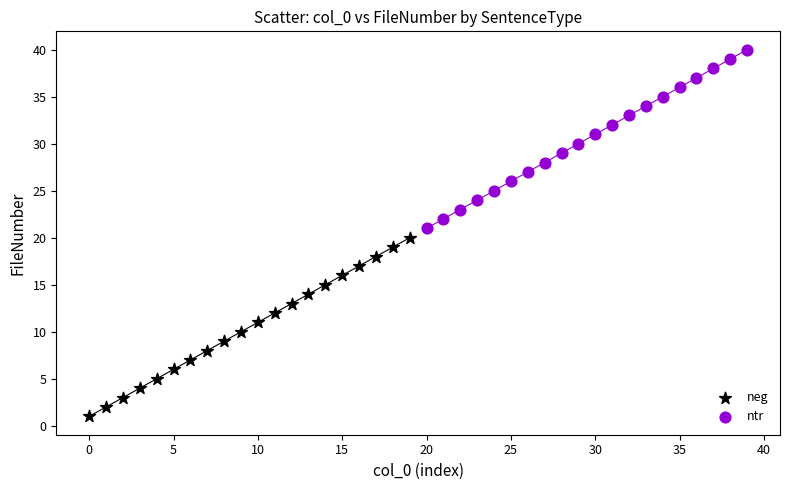

Which series contains the highest Y value?

ntr